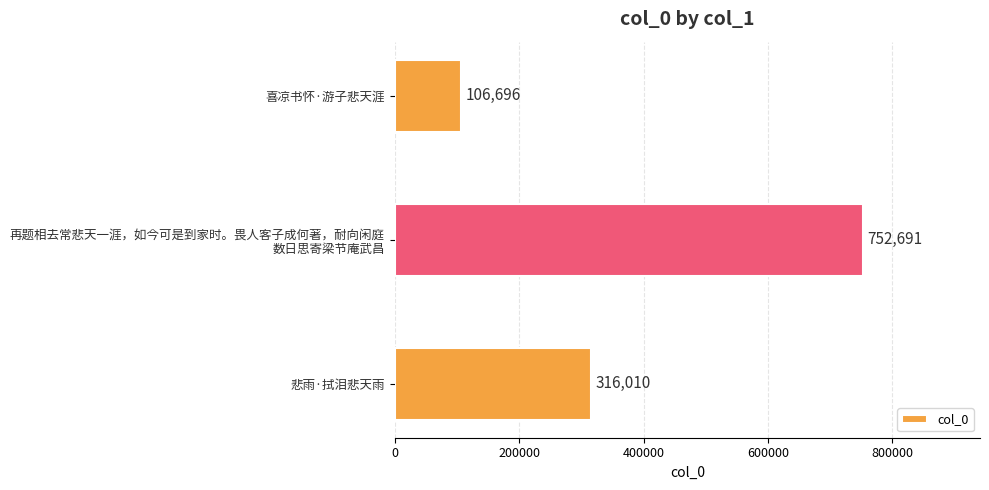

What is the sum of all values?

1175397